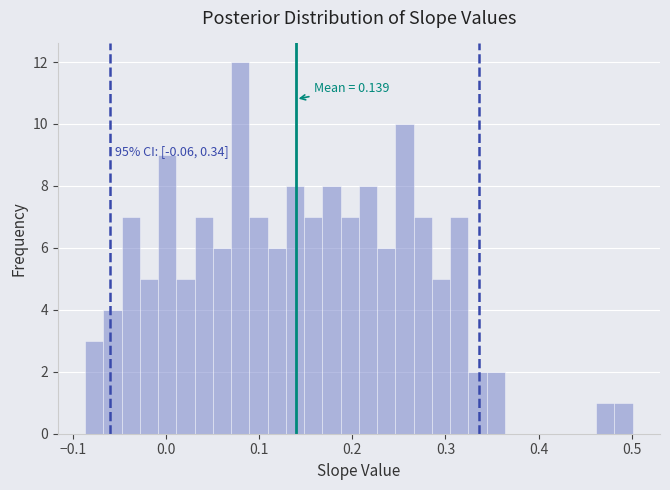

Around what value on the x-axis is the tallest bar? Give the approximate position of its centre, as read against the axis.

0.08